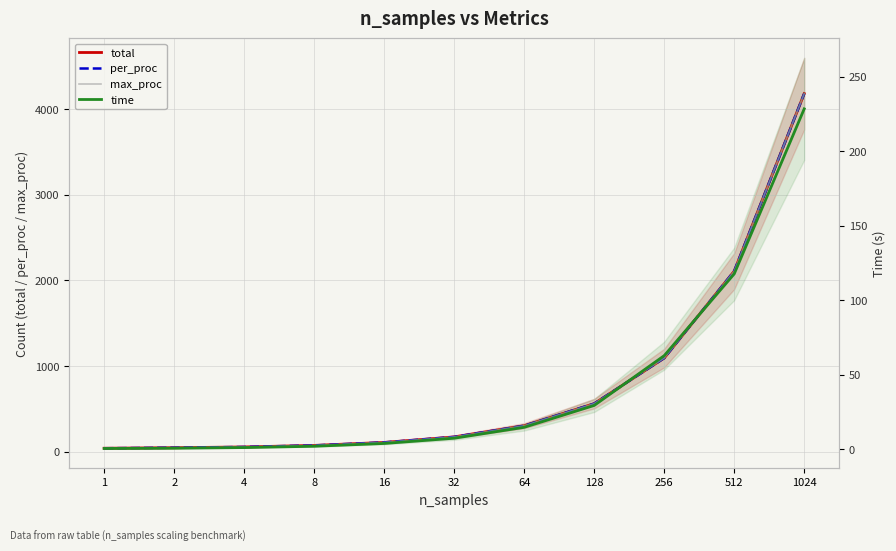

Which series changed the most between 4 and 1024?

total